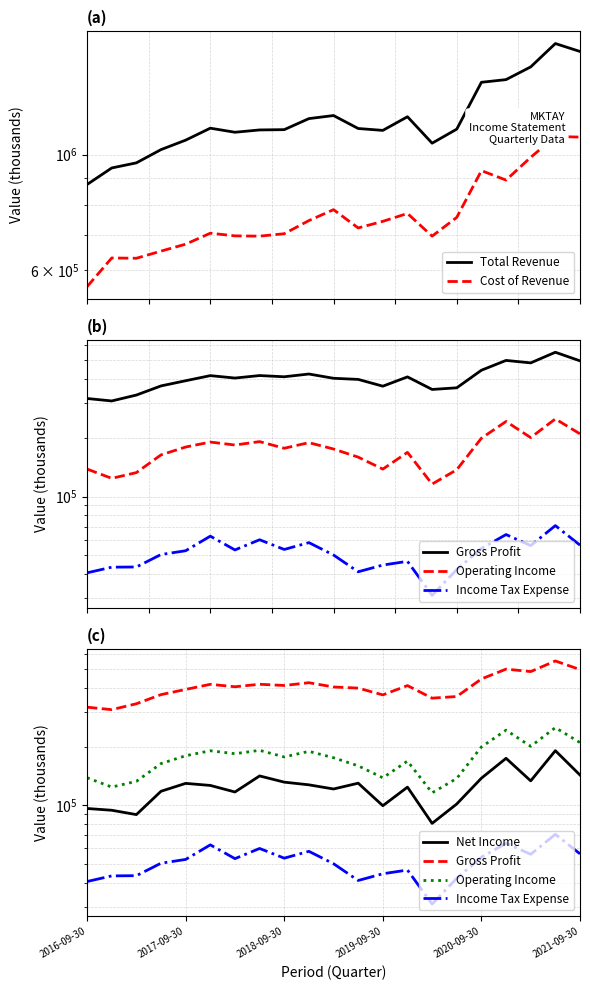

The Operating Income series shows 242600 at 17. True or false?

True